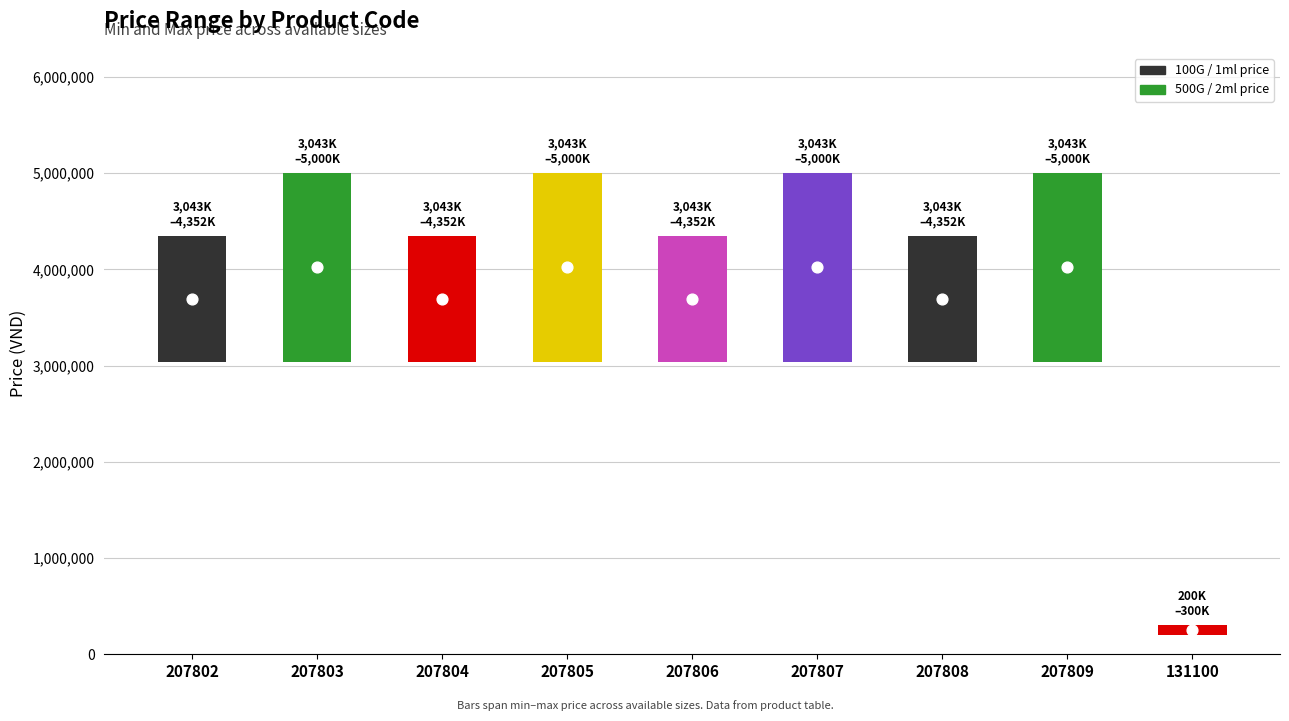

Which series reaches the minimum Y coordinate?

Price range bar